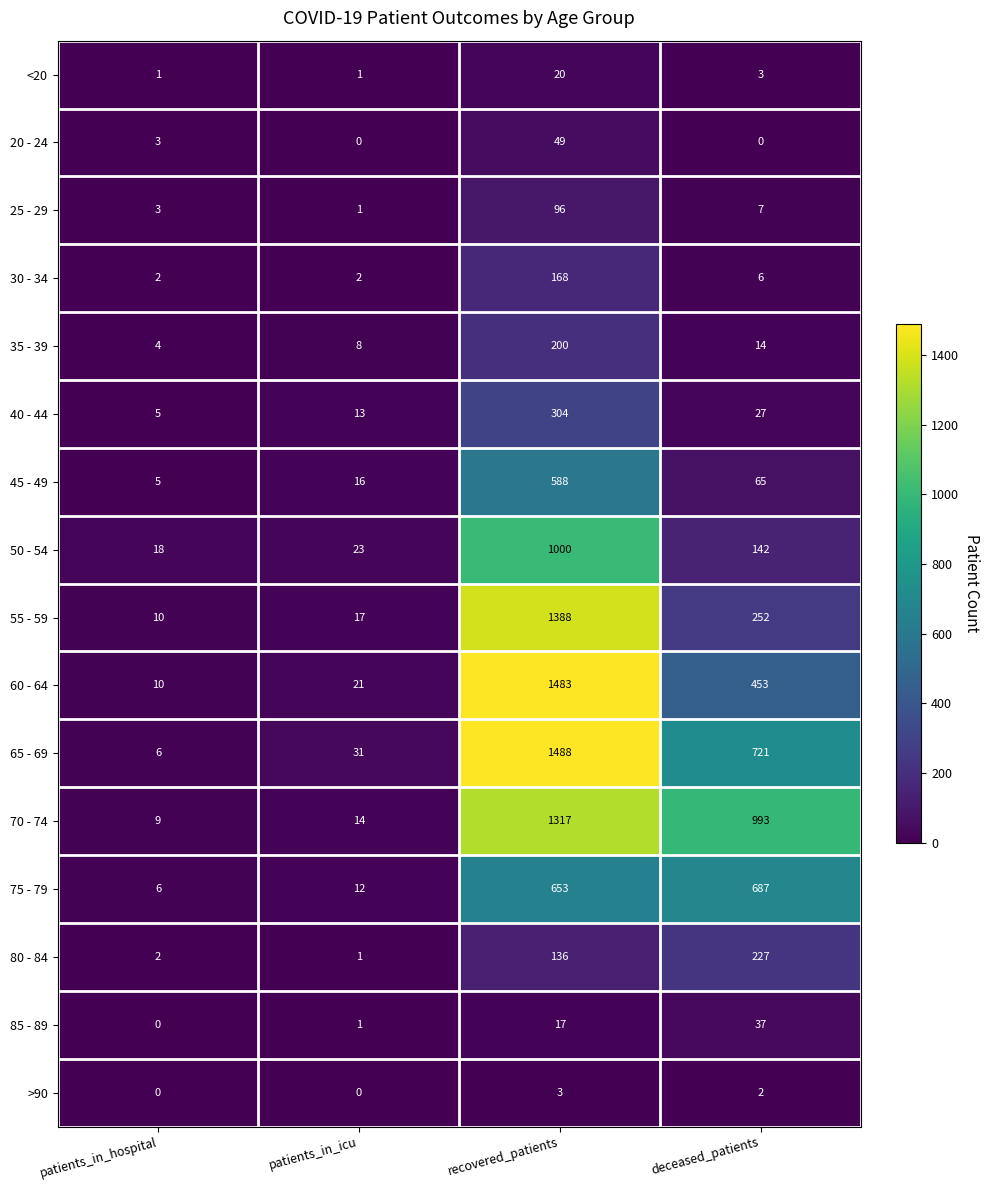

How many series are shown in this chart?

16